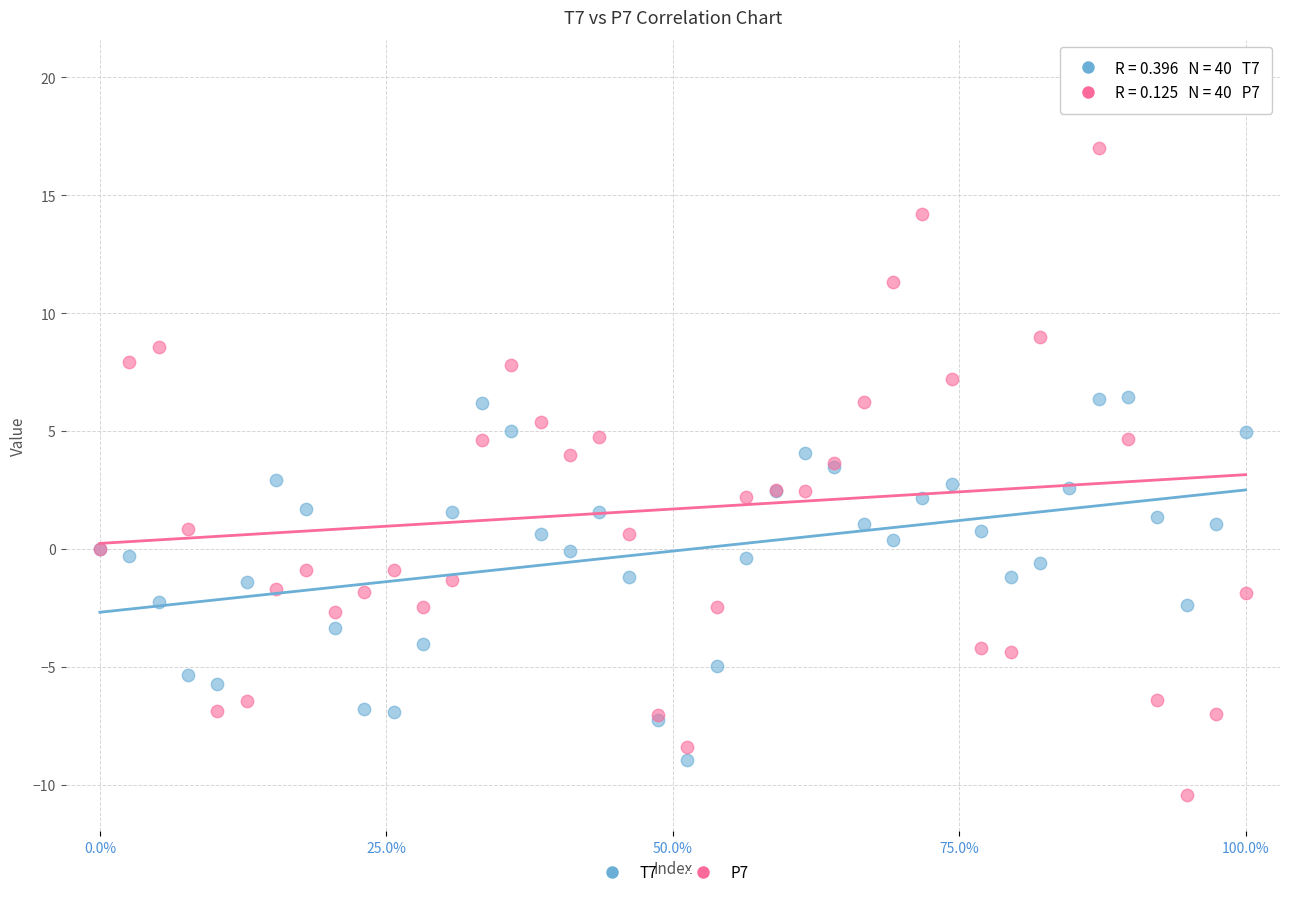

What are all the series names shown in the legend?

T7, P7